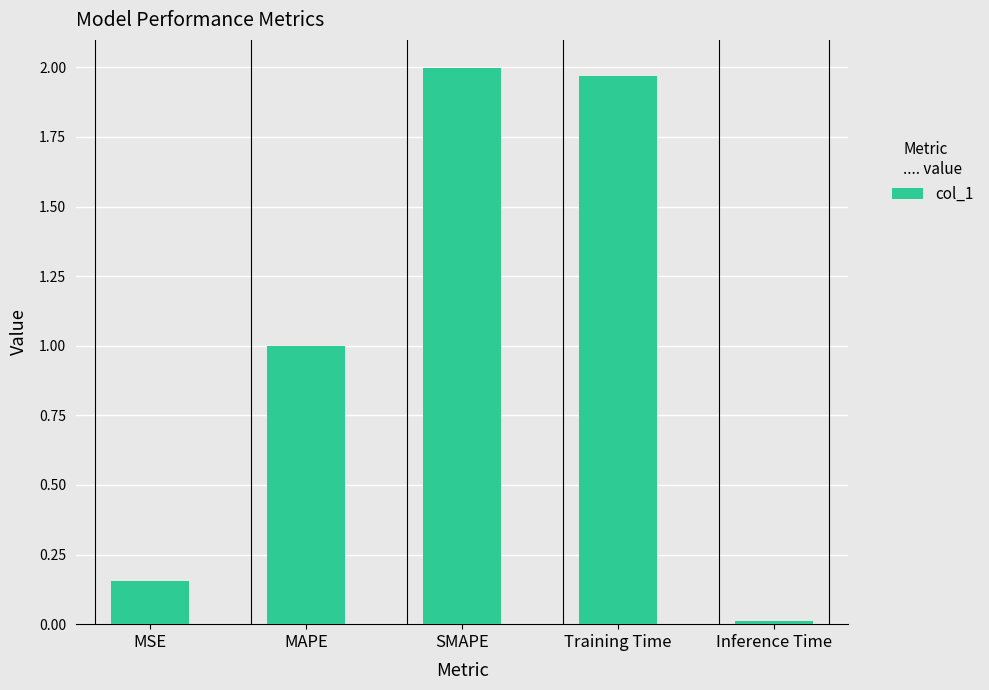

Between MSE and MAPE, which is larger?

MAPE